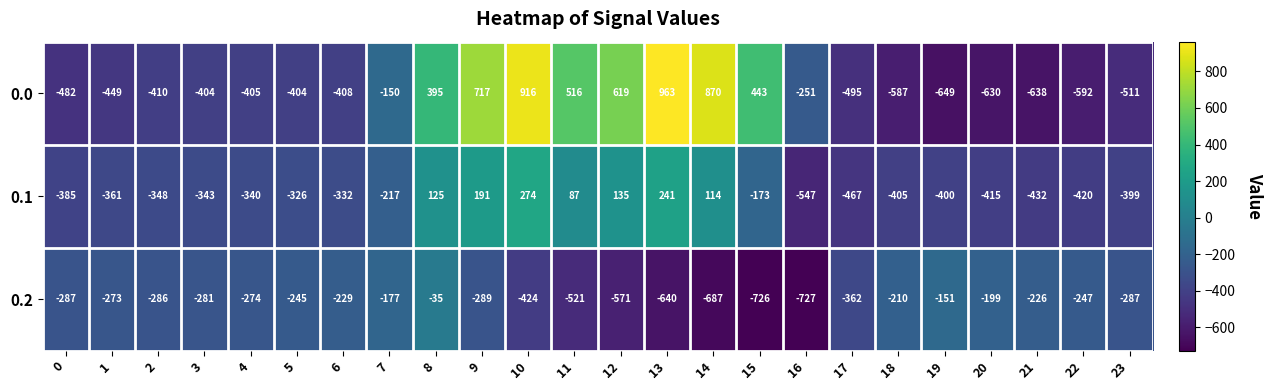

What is the sum of the 0.1 values at 19 and 14?

-286